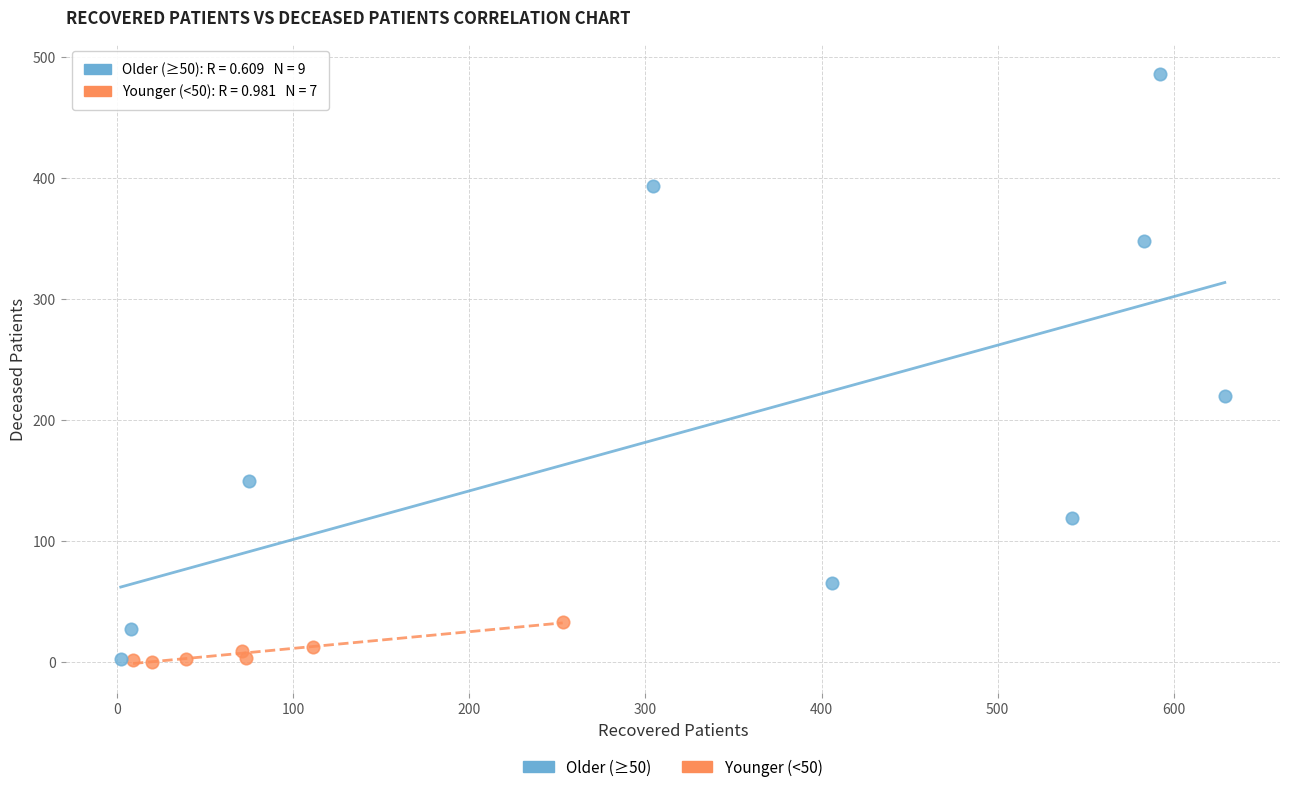

Which series reaches the maximum Y coordinate?

Older (≥50)